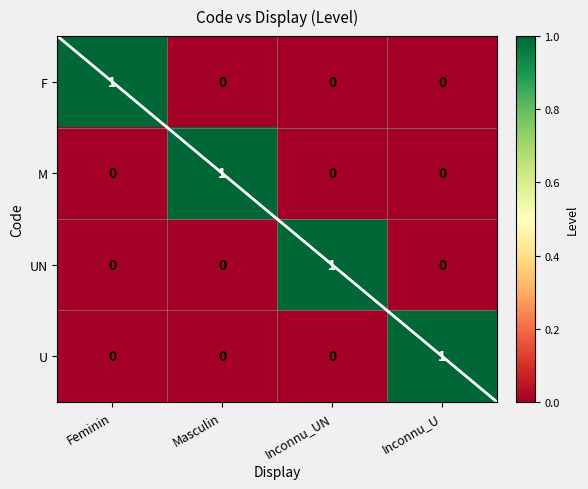

How many UN values are between 0 and 1?

4